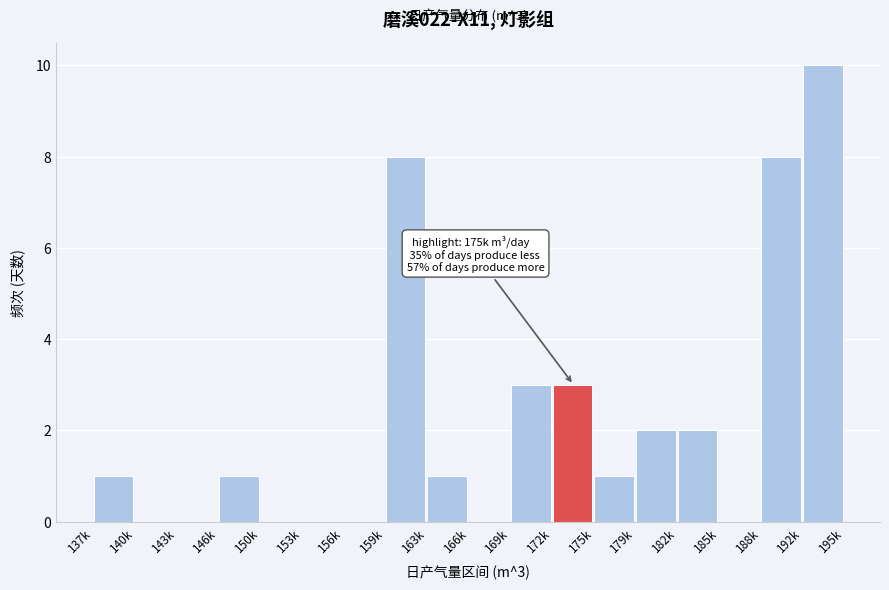

Reading left to right, extract all data points from this chart.

137k=1	140k=0	143k=0	146k=1	150k=0	153k=0	156k=0	159k=8	163k=1	166k=0	169k=3	172k=3	175k=1	179k=2	182k=2	185k=0	188k=8	192k=10